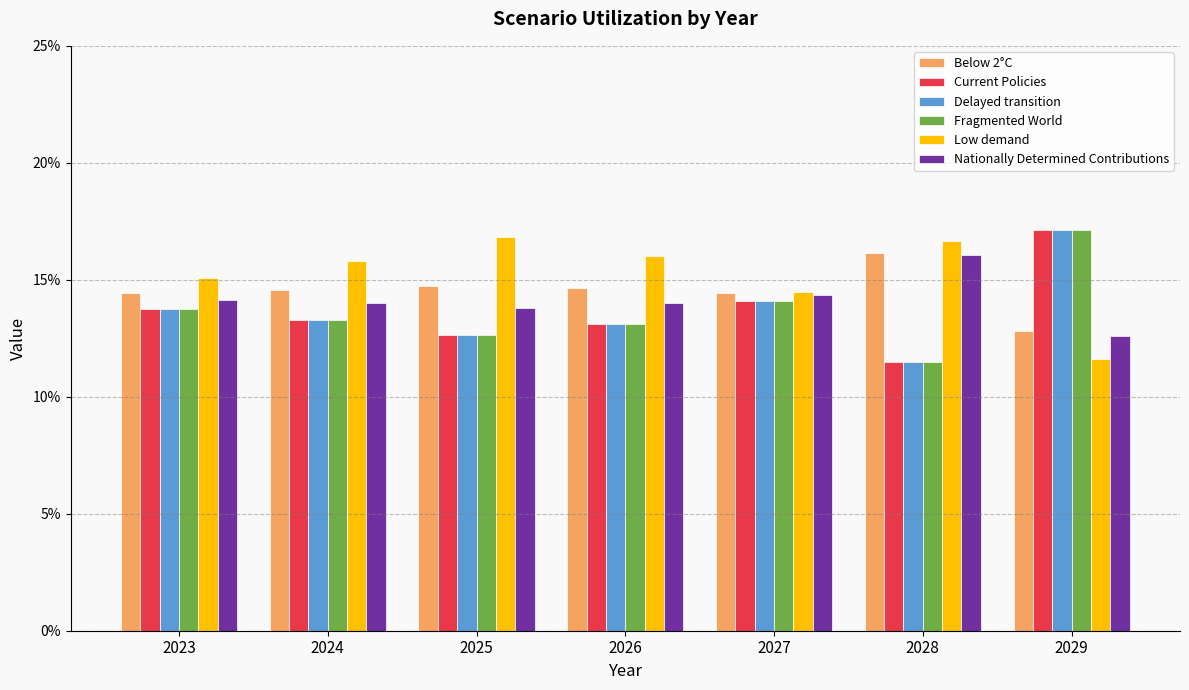

What is the value of the Nationally Determined Contributions bar at the 6th from the left?

0.2